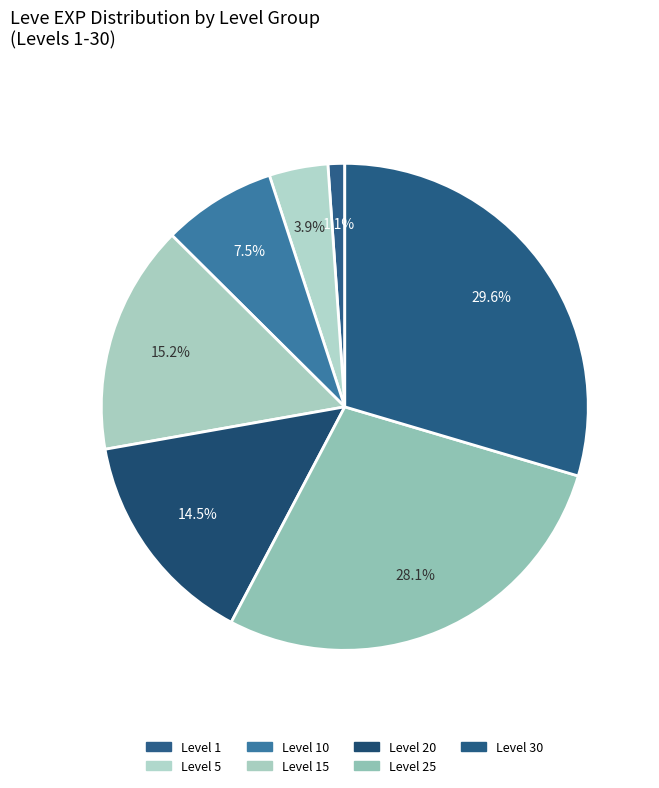

To the nearest percent, what is the combined percentage of Level 15 and Level 1?

16%